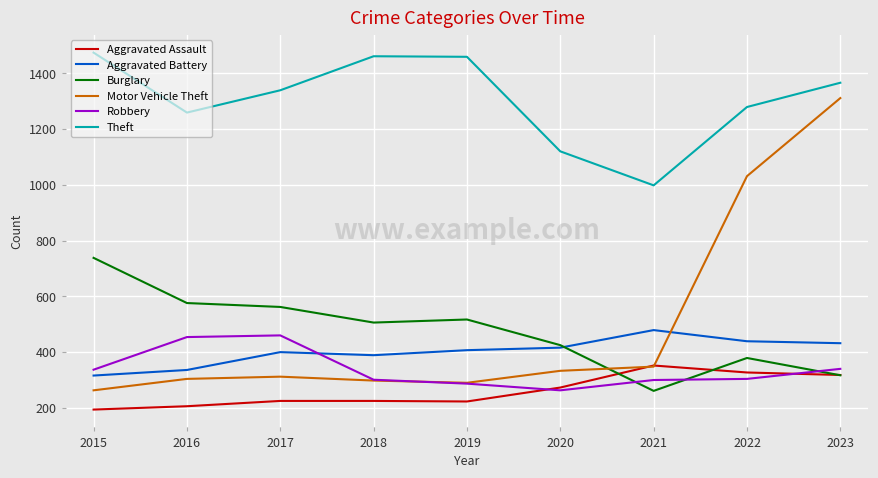

What is the minimum value for Aggravated Assault?

194